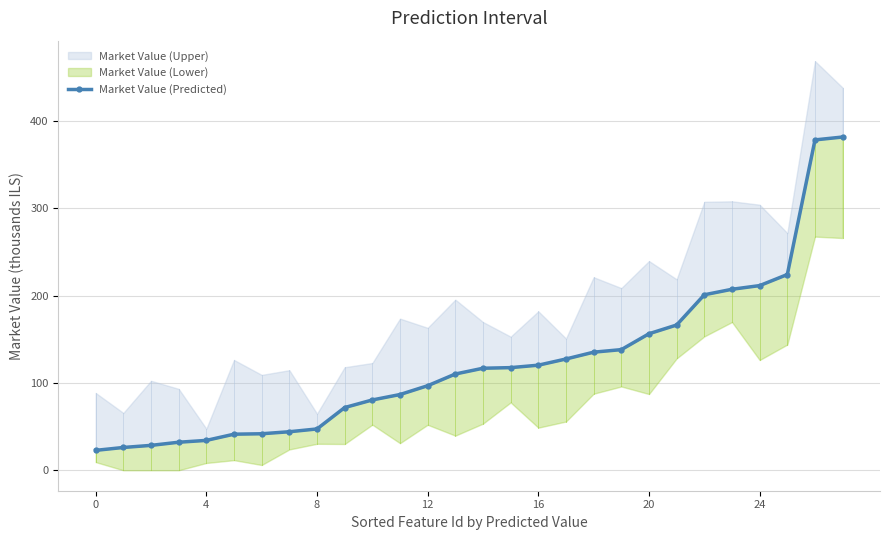

What is the label of the 18th point from the left?

17